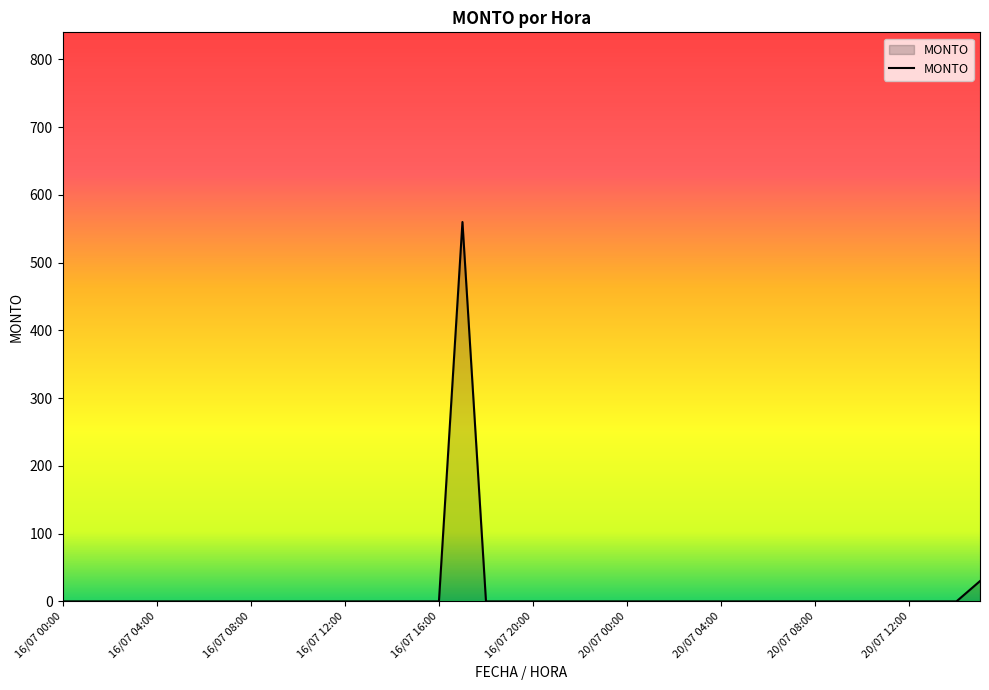

What is the difference between the maximum and minimum values?

560